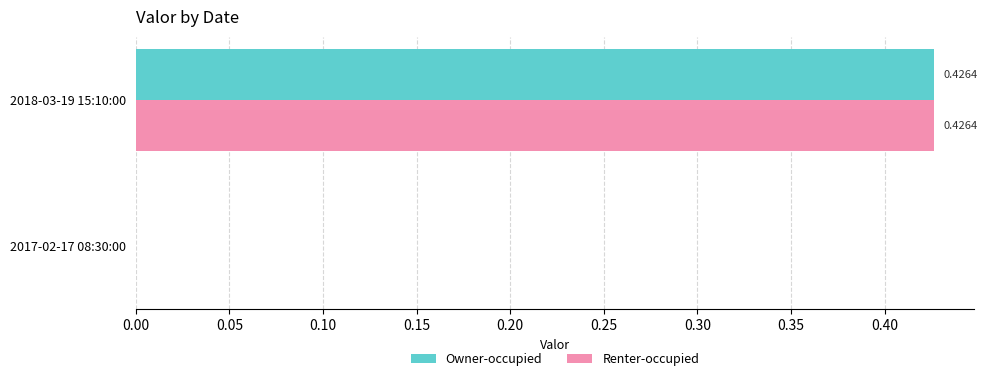

Count the Renter-occupied values in the range 0 to 1.

2